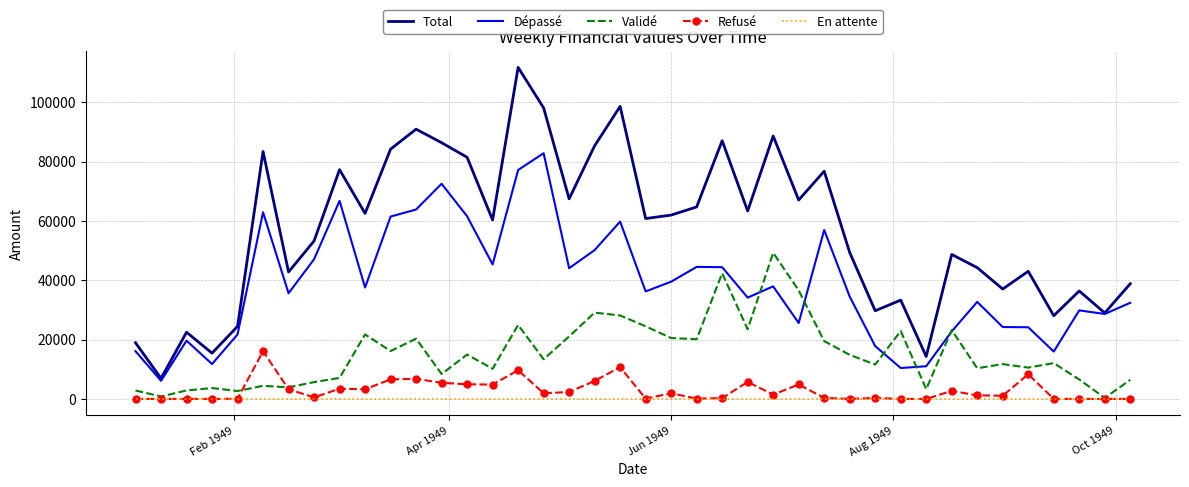

Rank the series by their maximum value, from highest to lowest.

Total, Dépassé, Validé, Refusé, En attente